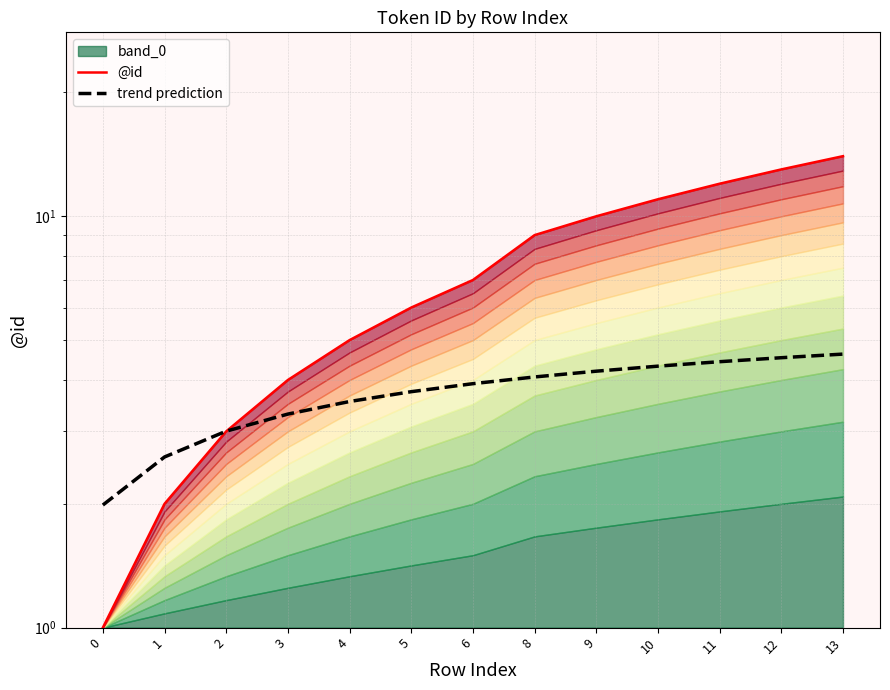

Reading left to right, extract all data points from this chart.

@id: 0=1.0	1=2.0	2=3.0	3=4.0	4=5.0	5=6.0	6=7.0	8=9.0	9=10.0	10=11.0	11=12.0	12=13.0	13=14.0
trend prediction: 0=2.0	1=2.6	2=3.0	3=3.3	4=3.5	5=3.7	6=3.9	8=4.1	9=4.2	10=4.3	11=4.4	12=4.5	13=4.6